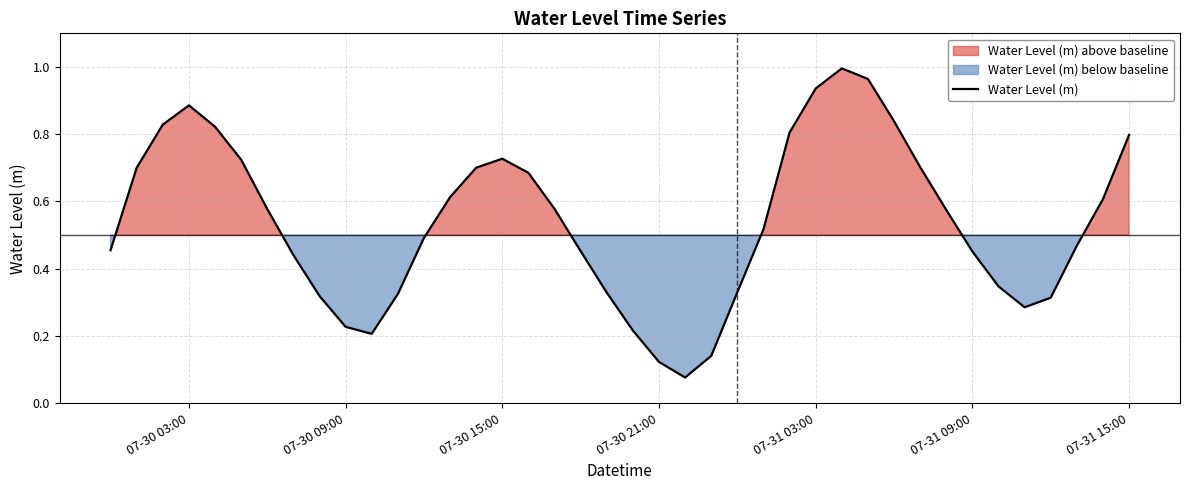

Is this an area chart (filled region under the line)?

No